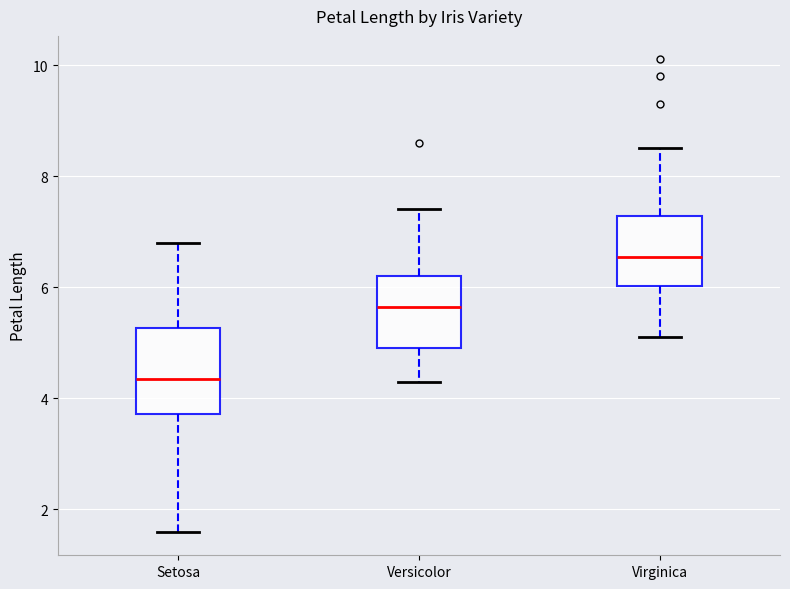

Reading left to right, transcribe this box plot: for each box, give where its median line is, the range the box spans, and where its two whiskers end, as read against the y-axis. The values are not printed on the chart, so give them approximately, as read against the axis.

Setosa: median 4.4, box 3.8 to 5.2, whiskers 1.6 to 6.8
Versicolor: median 5.6, box 5.0 to 6.2, whiskers 4.4 to 7.4
Virginica: median 6.6, box 6.0 to 7.2, whiskers 5.2 to 8.6